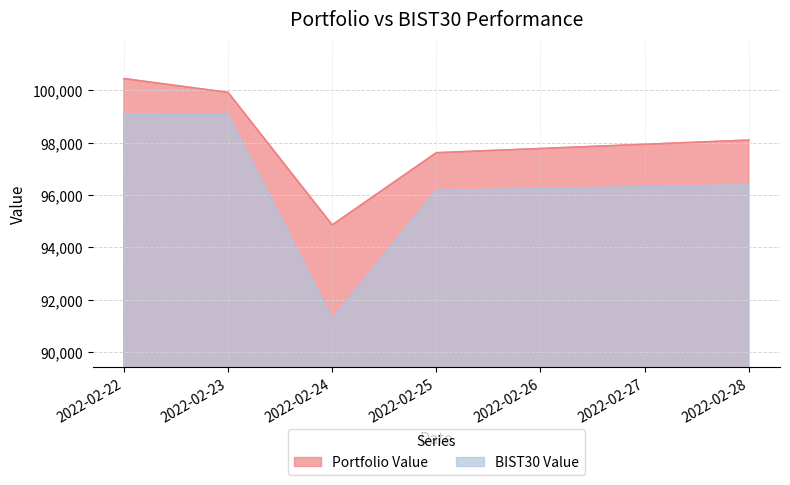

At which label does BIST30 Value reach its peak?

2022-02-22